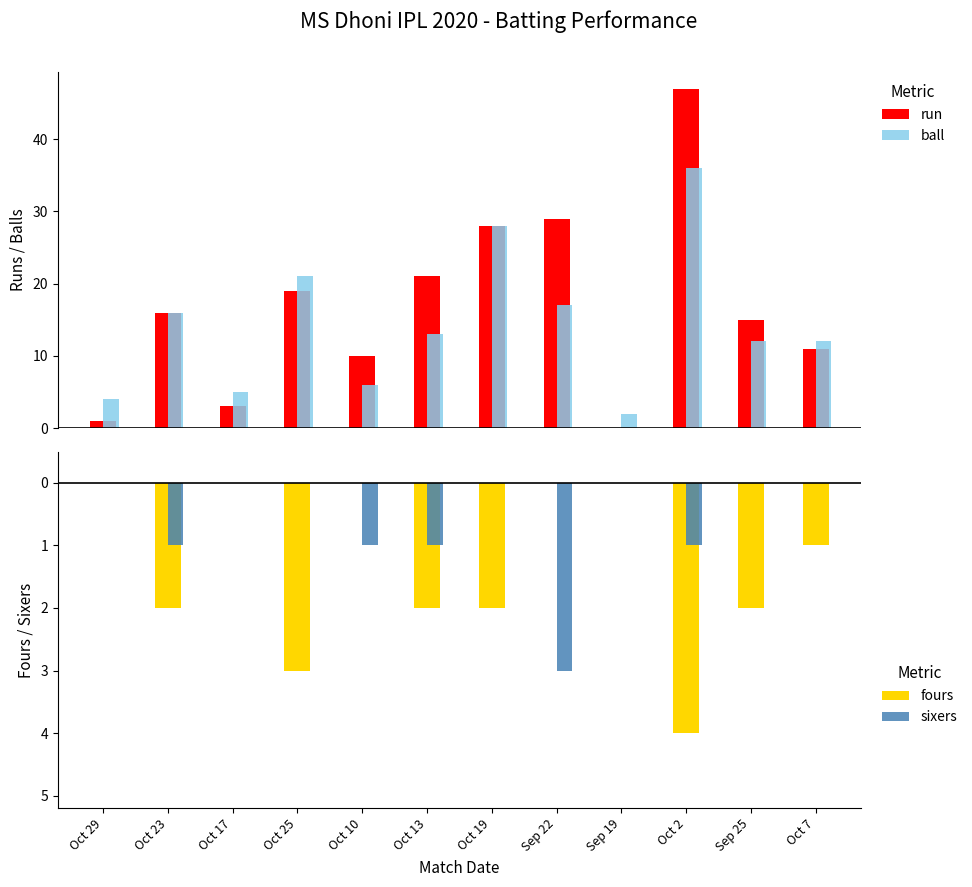

Where is sixers nearest to the value -1?

Oct 23